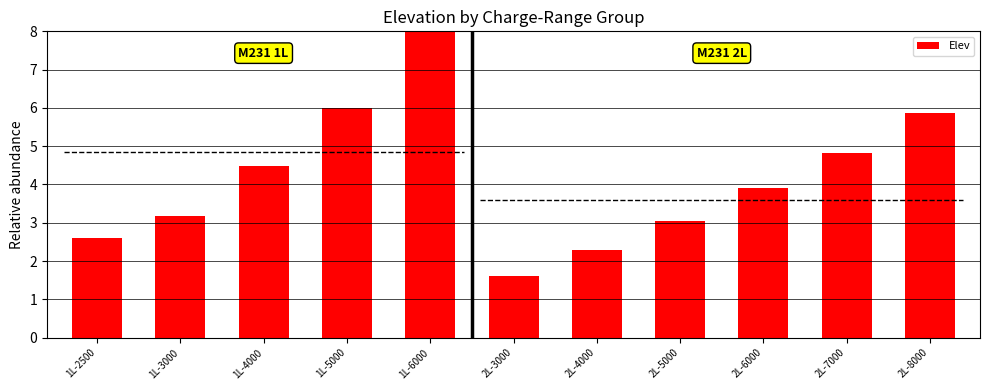

The value at 2L-6000 is 3.9. True or false?

True